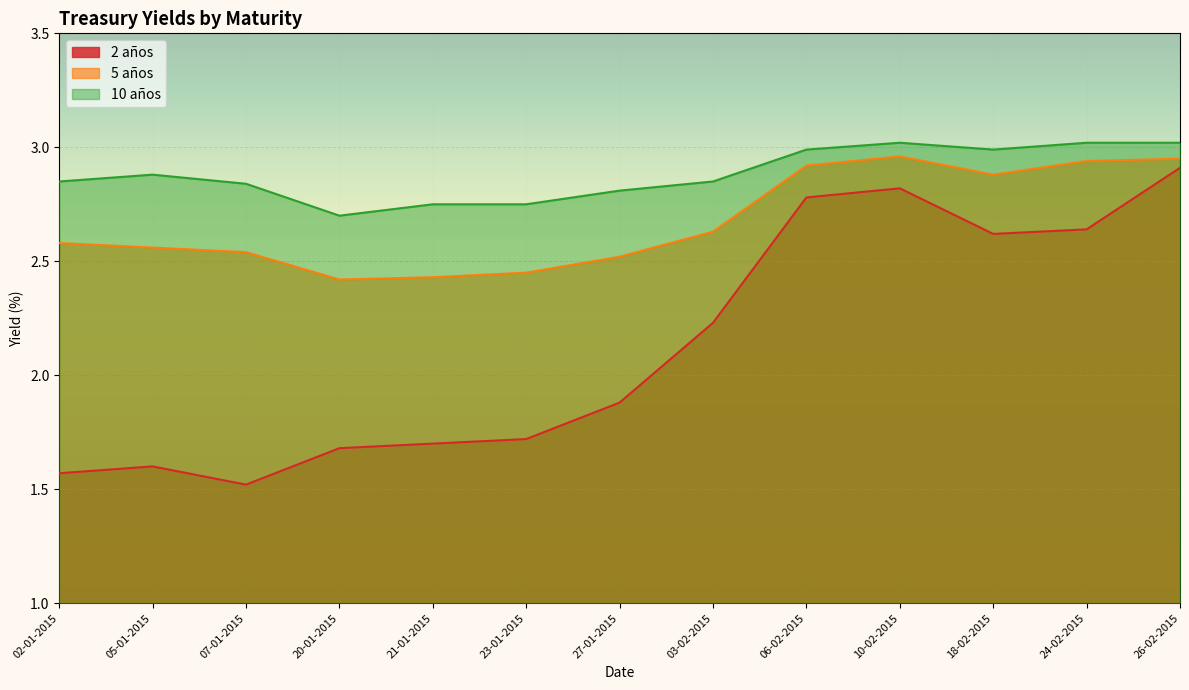

What is the sum of all 2 años values?

27.7